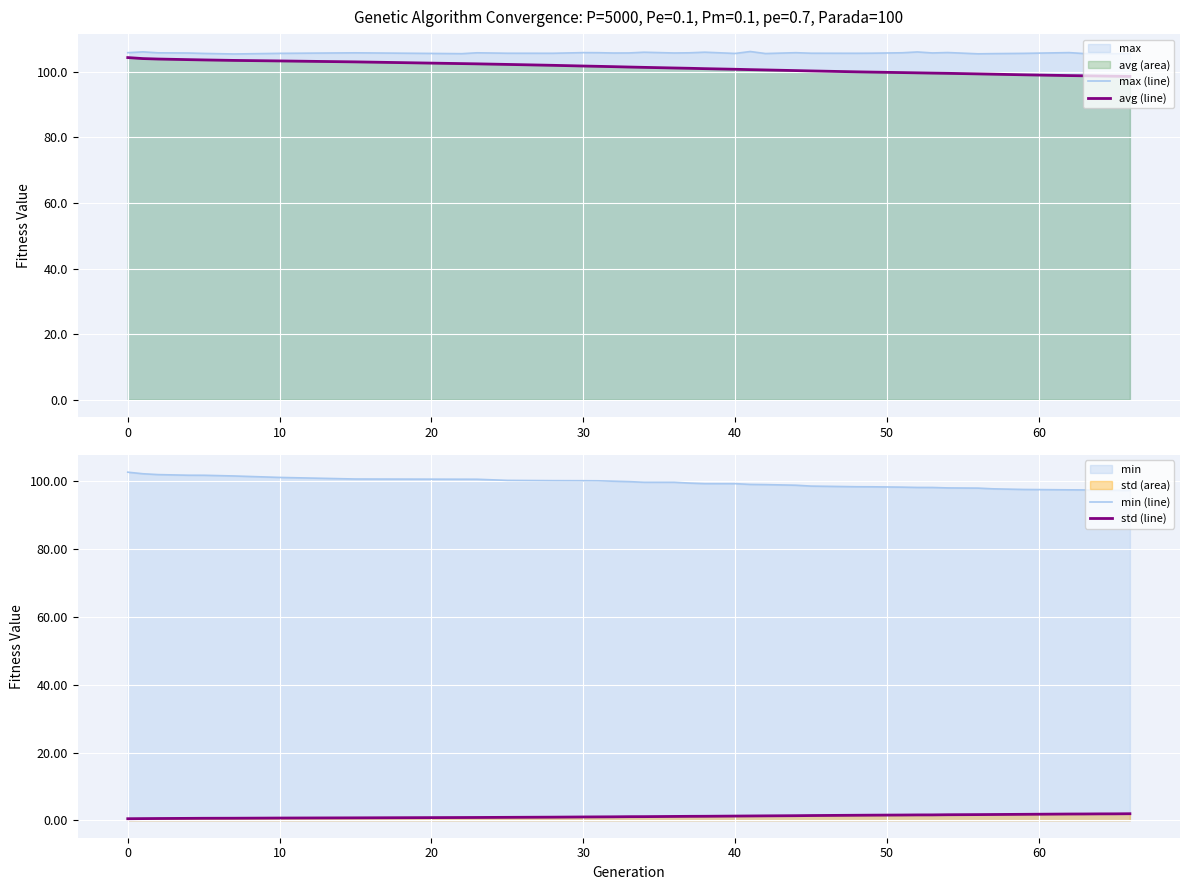

Reading left to right, extract all data points from this chart.

max (line): 105.8	106.1	105.8	105.7	105.6	105.5	105.6	105.8	105.5	105.8	105.7	105.7	105.9	105.8	105.7	105.8	106.0	105.8	105.8	106.0	105.6	106.2	105.6	105.8	105.7	105.7	105.7	105.8	106.1	105.8	105.9	105.5	105.6	105.6	105.9	105.6	105.6	105.5	105.6
avg (line): 104.4	104.1	103.9	103.7	103.6	103.5	103.3	103.0	102.5	102.4	102.3	102.0	101.8	101.7	101.6	101.5	101.4	101.2	101.1	101.0	100.8	100.7	100.6	100.4	100.3	100.0	99.9	99.8	99.7	99.6	99.6	99.4	99.3	99.1	98.9	98.8	98.7	98.7	98.6
min (line): 102.7	102.2	102.0	101.8	101.8	101.6	101.1	100.7	100.6	100.6	100.3	100.2	100.2	100.1	100.0	99.9	99.7	99.7	99.5	99.3	99.3	99.1	99.0	98.8	98.6	98.4	98.4	98.3	98.2	98.2	98.0	98.0	97.8	97.6	97.5	97.4	97.4	97.3	97.3
std (line): 0.5	0.5	0.5	0.6	0.6	0.6	0.7	0.7	0.8	0.8	0.9	0.9	1.0	1.0	1.0	1.1	1.1	1.1	1.2	1.2	1.3	1.3	1.3	1.4	1.4	1.5	1.5	1.6	1.6	1.6	1.6	1.7	1.7	1.8	1.9	1.9	1.9	1.9	1.9